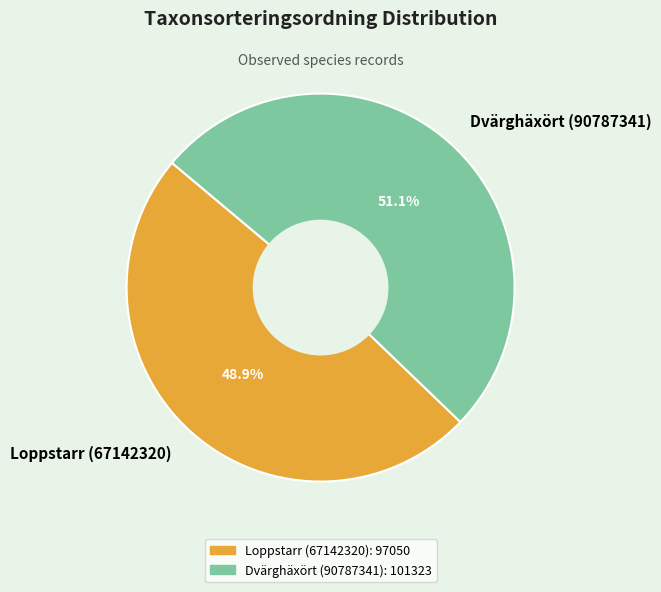

Is it true that Loppstarr (67142320) is 55% of the pie?

False